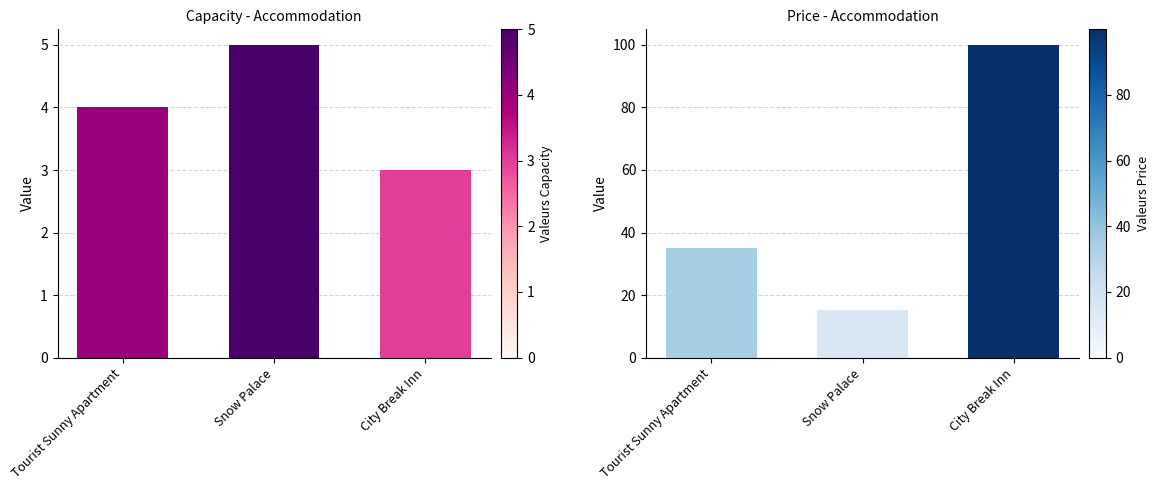

What are all the series names shown in the legend?

capacity, price